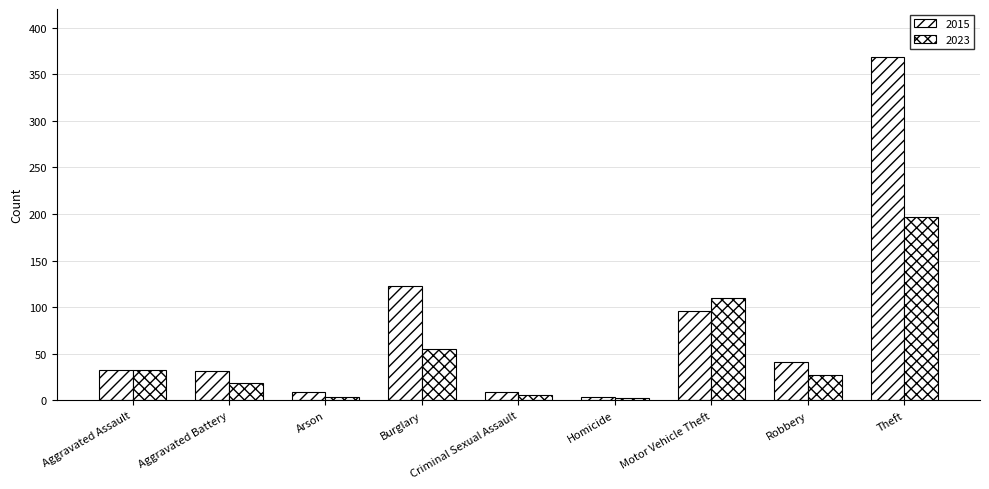

How many data points does each series have?

9